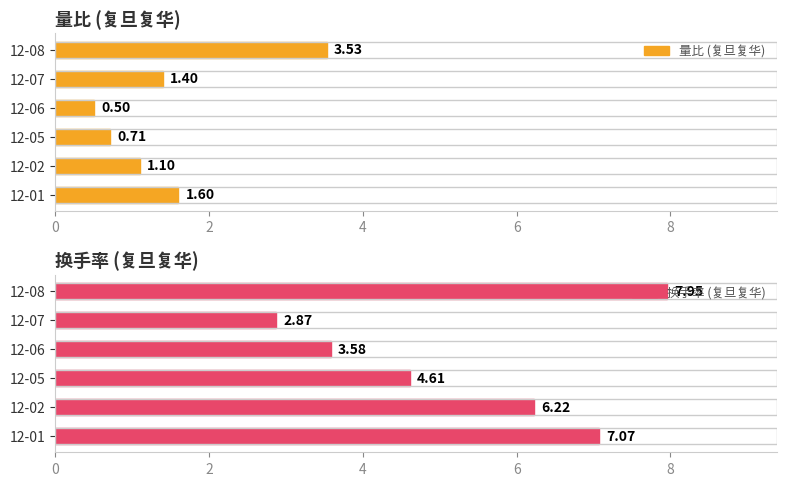

What is the value of the 量比 (复旦复华) bar at the 2nd from the left?

1.4